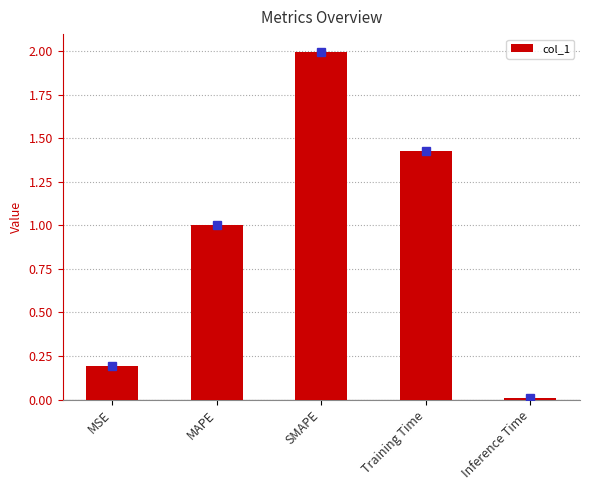

The chart shows a value of 2.0 at SMAPE. True or false?

True